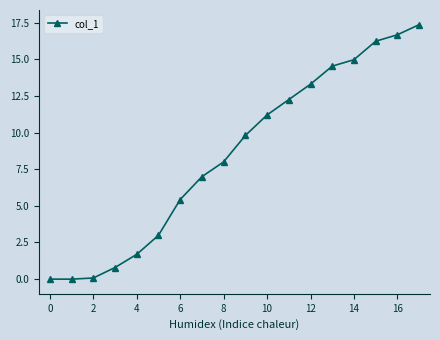

What is the value of the 10th point from the left?

9.8